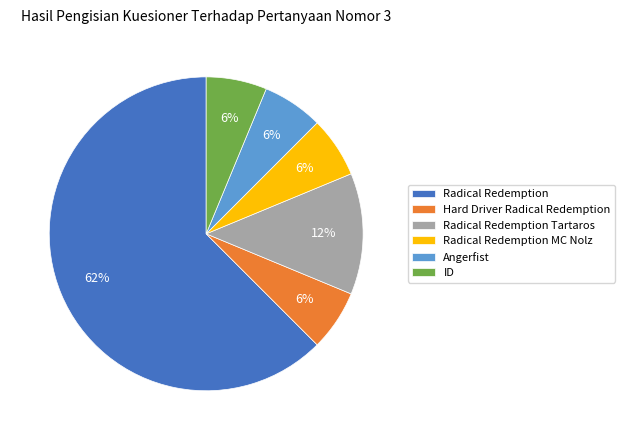

Do ID and Hard Driver Radical Redemption together represent more than half of the pie?

No